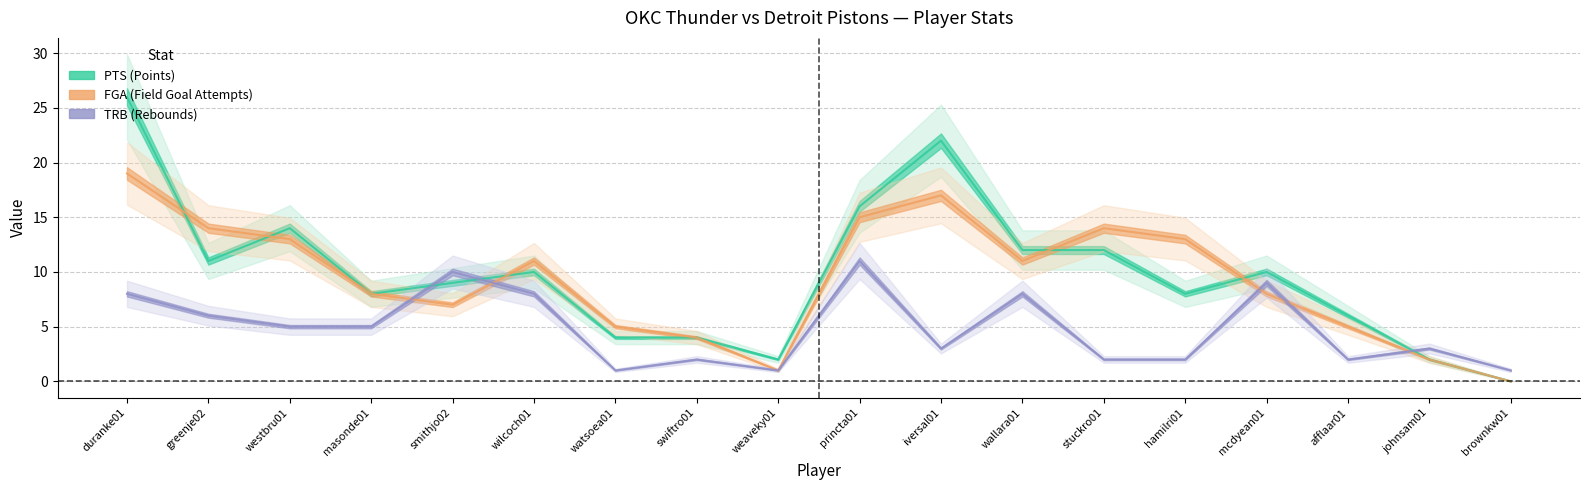

What is the label of the 17th point from the left?

johnsam01